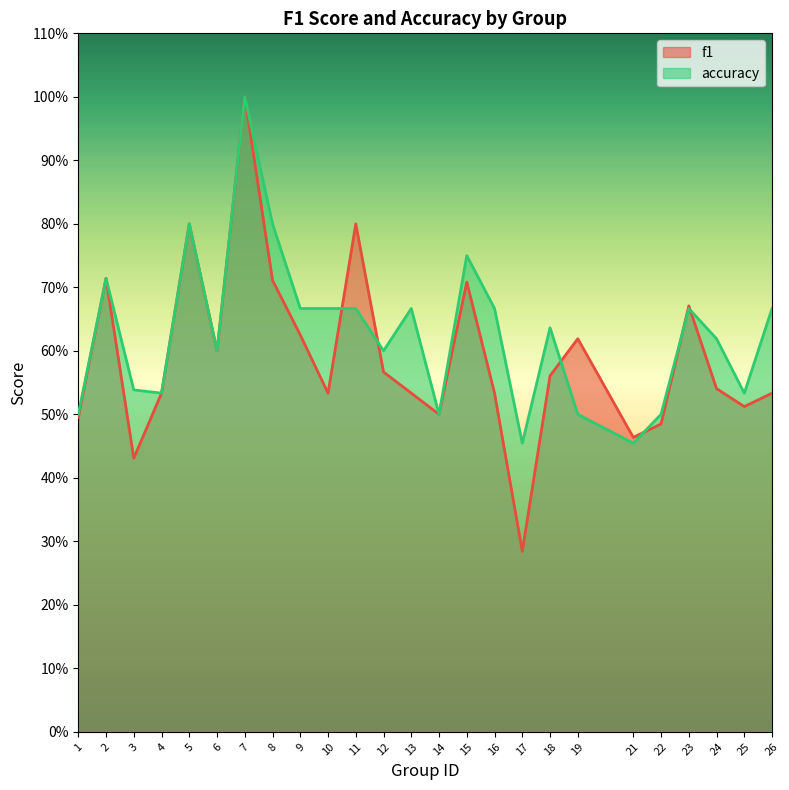

The accuracy series shows 0.7 at 9. True or false?

True